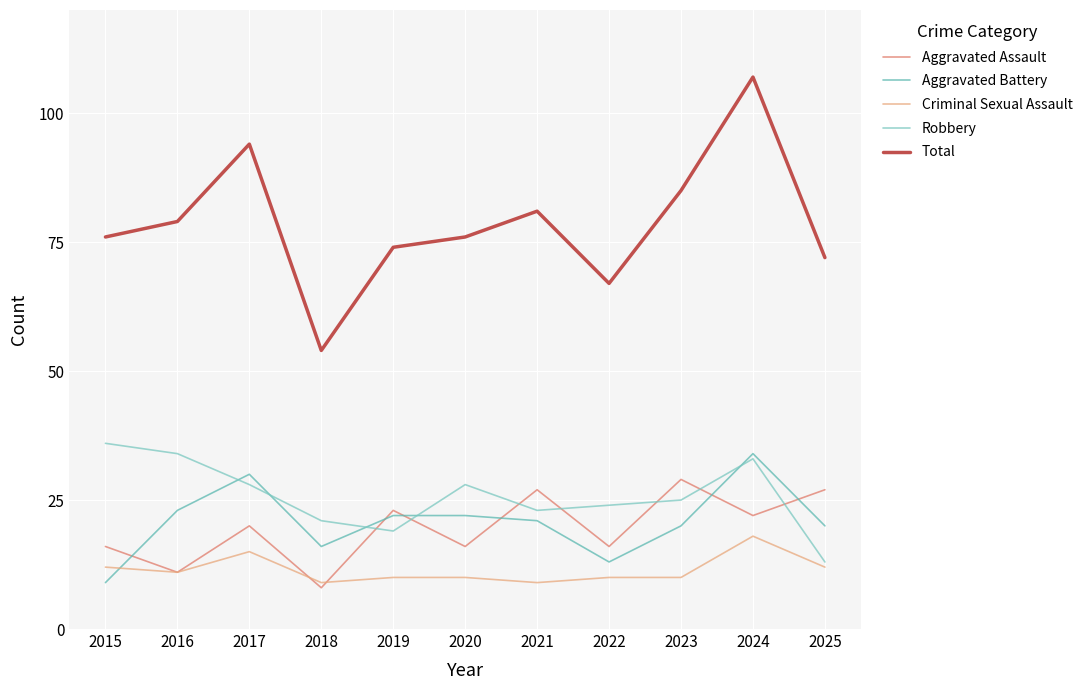

Reading left to right, extract all data points from this chart.

Aggravated Assault: 2015=16	2016=11	2017=20	2018=8	2019=23	2020=16	2021=27	2022=16	2023=29	2024=22	2025=27
Aggravated Battery: 2015=9	2016=23	2017=30	2018=16	2019=22	2020=22	2021=21	2022=13	2023=20	2024=34	2025=20
Criminal Sexual Assault: 2015=12	2016=11	2017=15	2018=9	2019=10	2020=10	2021=9	2022=10	2023=10	2024=18	2025=12
Robbery: 2015=36	2016=34	2017=28	2018=21	2019=19	2020=28	2021=23	2022=24	2023=25	2024=33	2025=13
Total: 2015=76	2016=79	2017=94	2018=54	2019=74	2020=76	2021=81	2022=67	2023=85	2024=107	2025=72